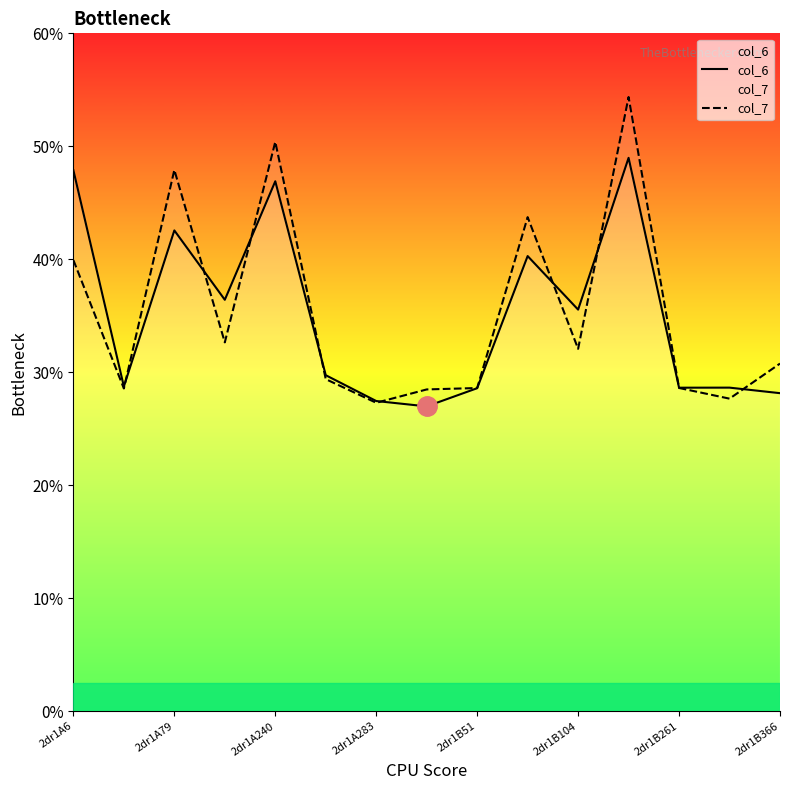

At which category is the sum across all series the highest?

11